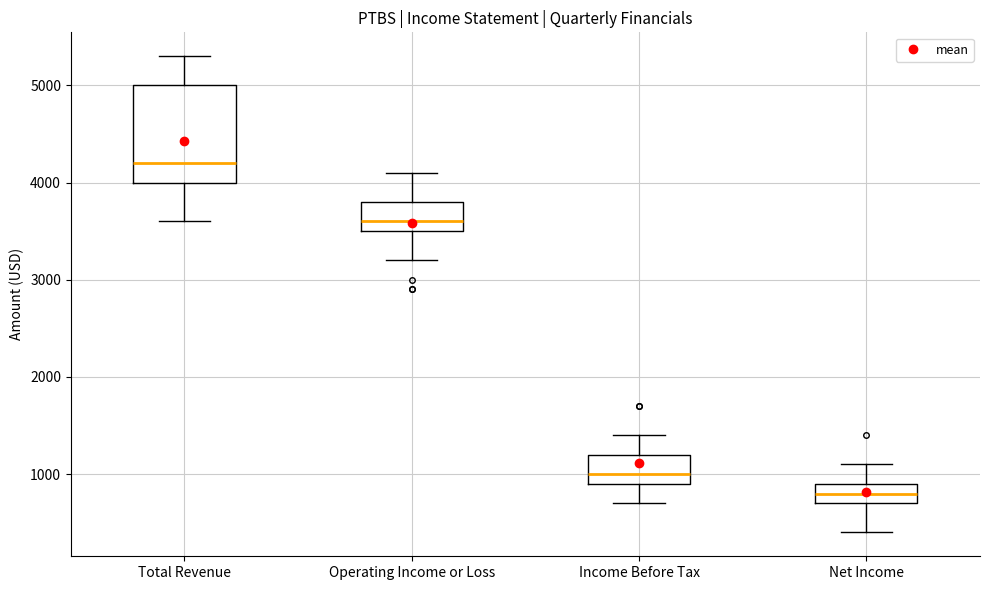

Reading left to right, read every box against the y-axis: the position of its median line, the range the box covers, and the ends of its whiskers. The values are not printed on the chart, so give them approximately, as read against the axis.

Total Revenue: median 4200, box 4000 to 5000, whiskers 3600 to 5300
Operating Income or Loss: median 3600, box 3500 to 3800, whiskers 3200 to 4100
Income Before Tax: median 1000, box 900 to 1200, whiskers 700 to 1400
Net Income: median 800, box 700 to 900, whiskers 400 to 1100